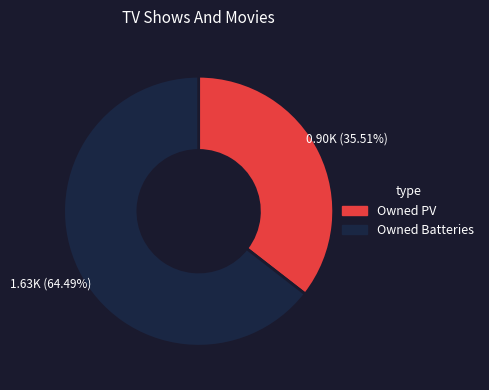

Approximately how many times larger is the value at Owned Batteries compared to Owned PV?

1.8